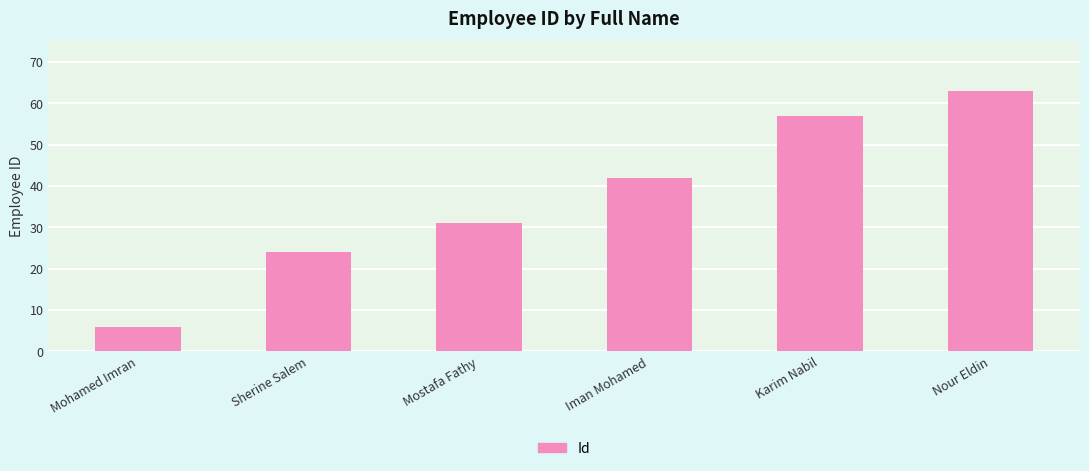

What position from the left is Karim Nabil?

5